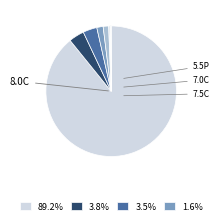

Count the number of slices in the pie.

9